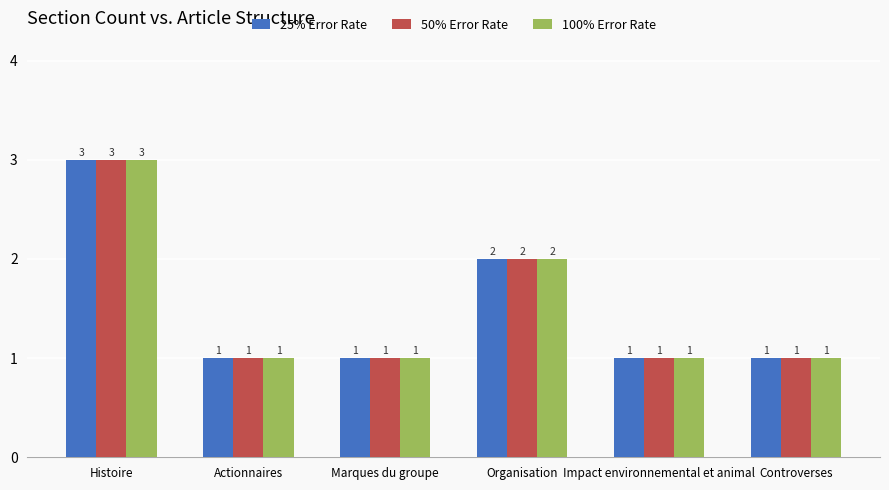

What position from the left is Controverses?

6